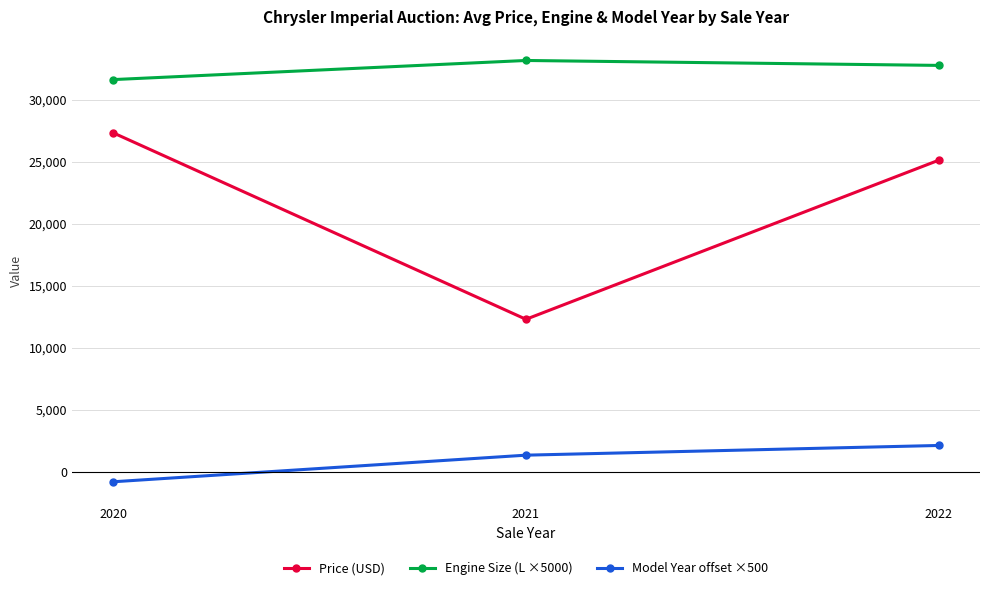

What is the value of the Engine Size (L ×5000) point at the 2nd from the left?

33166.7